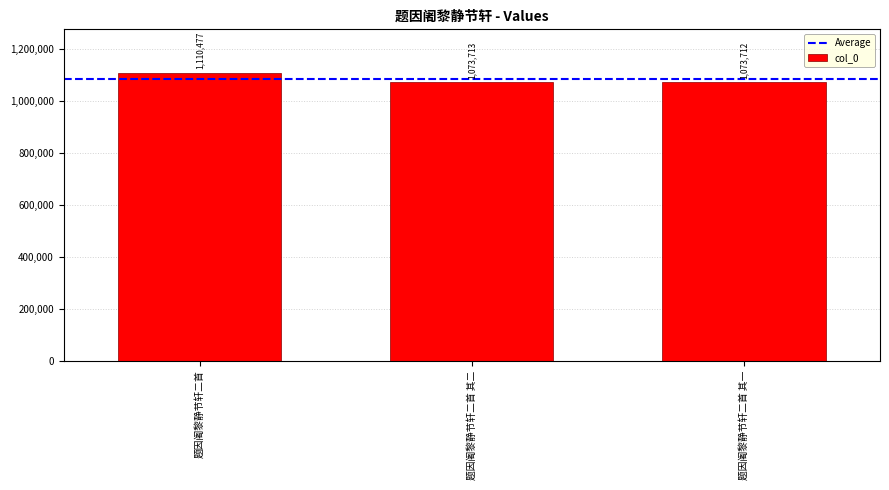

Between 题因阇黎静节轩二首 and 题因阇黎静节轩二首 其二, which is larger?

题因阇黎静节轩二首